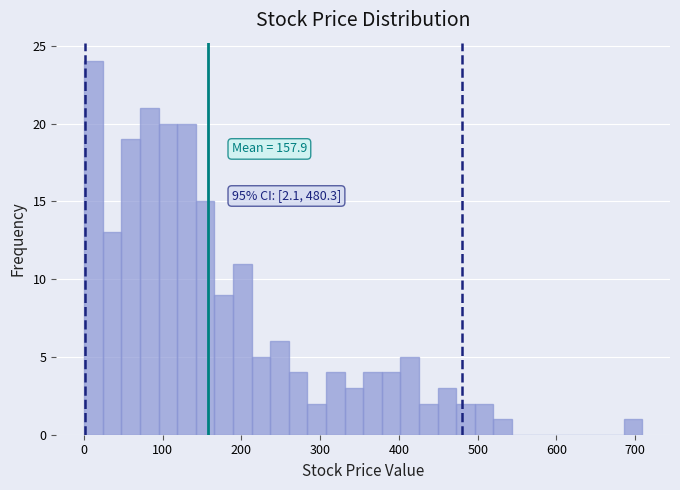

Read against the x-axis, roughly where is the centre of the tallest bar?

10